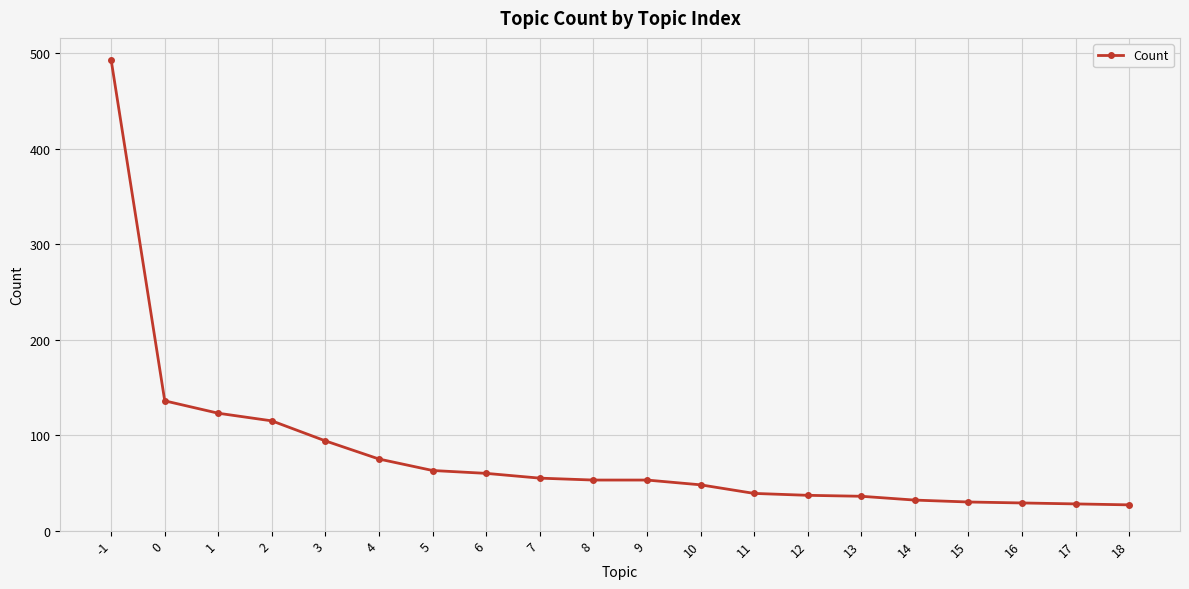

What is the sum of the values at 16 and -1?

522